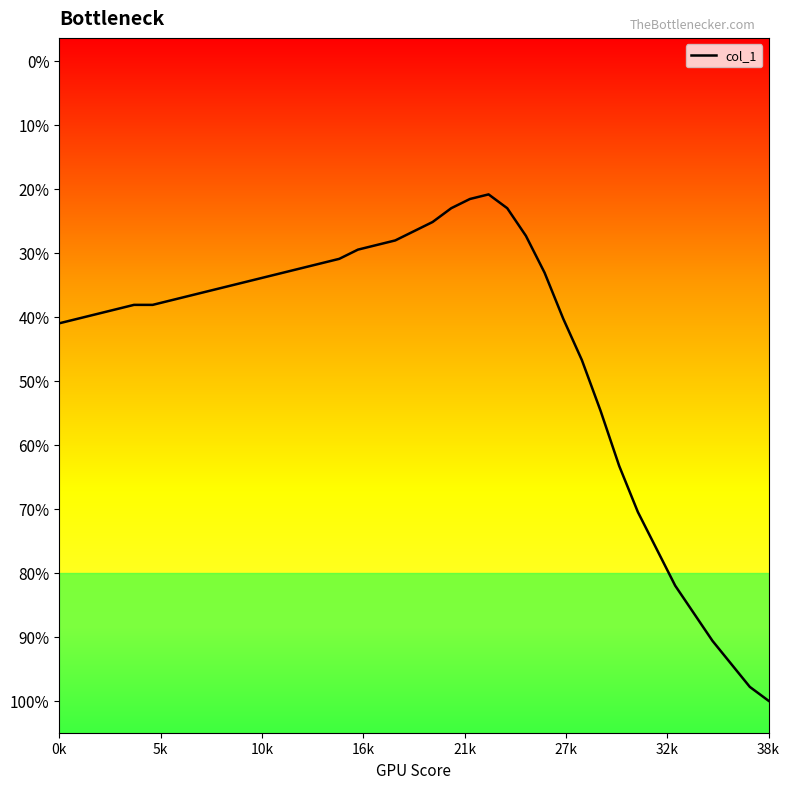

Does the chart display data point markers on the line(s)?

No